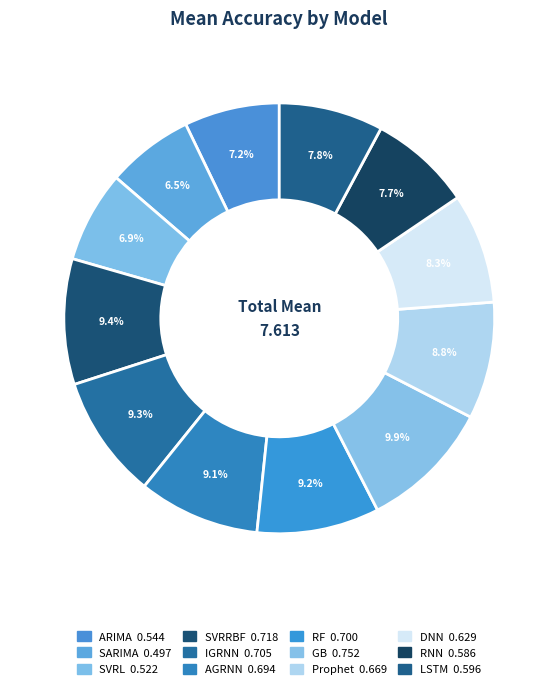

What is the smallest slice in the pie chart?

SARIMA